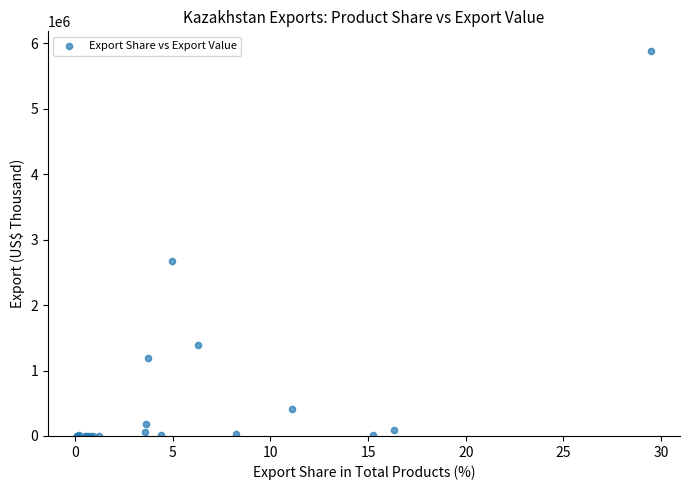

What Y value in the scatter plot is closest to 2944296?

2668219.2